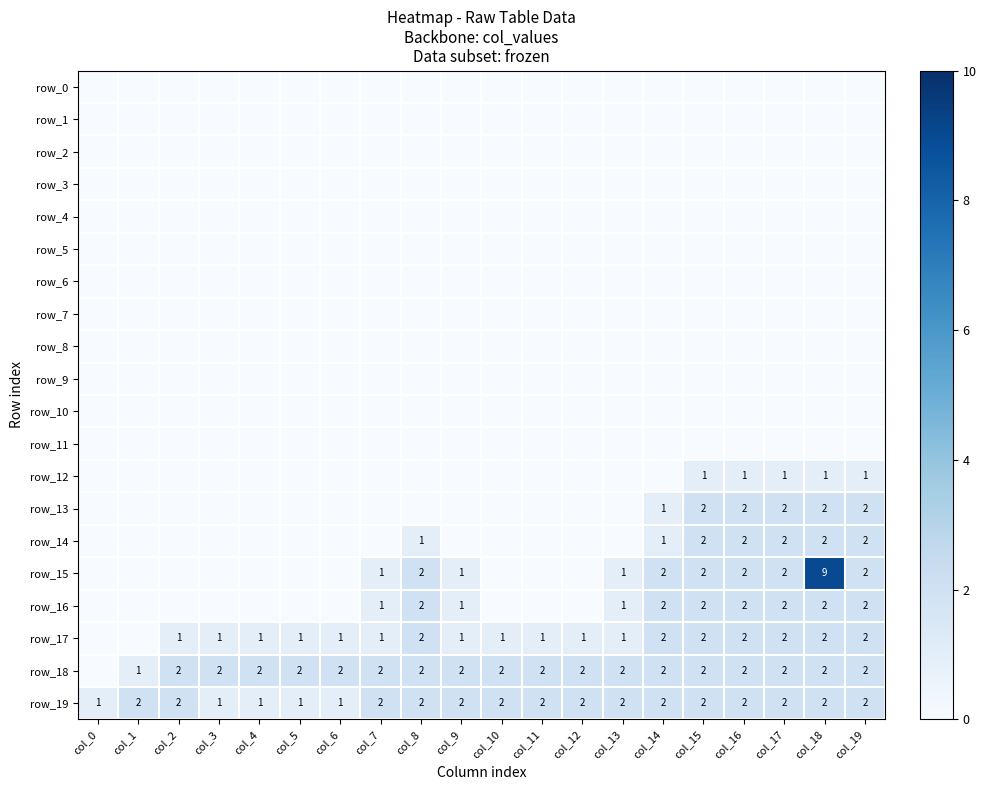

Which series has the largest range (max minus min)?

row_15